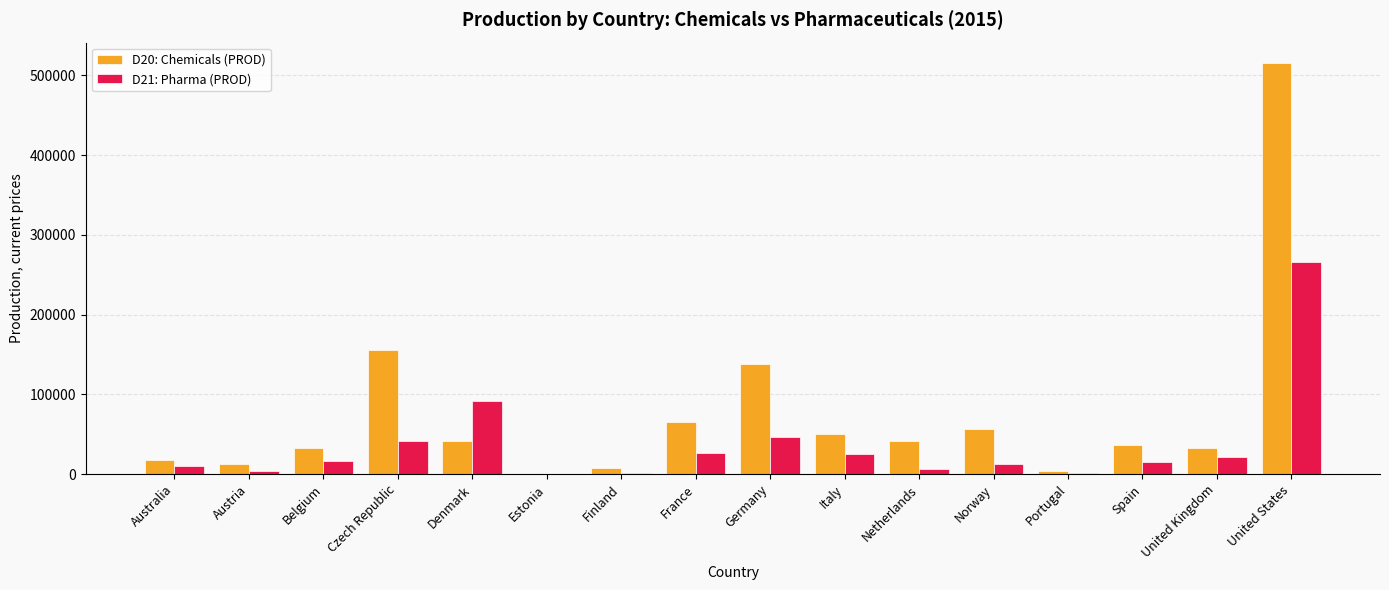

What is the sum of all D20: Chemicals (PROD) values?

1208380.7